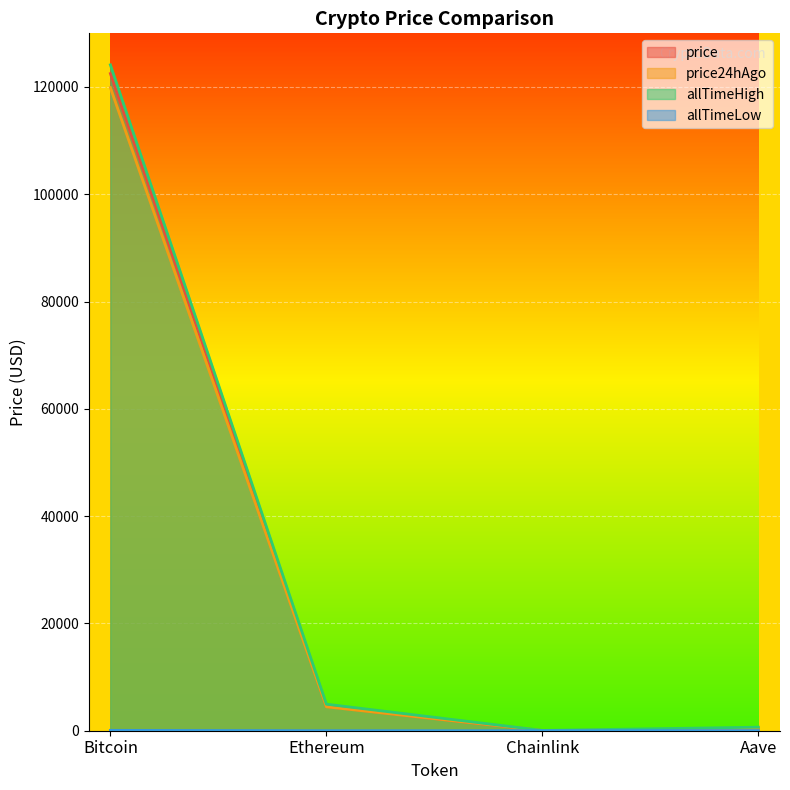

What is the total value across all series at Ethereum?

13915.4